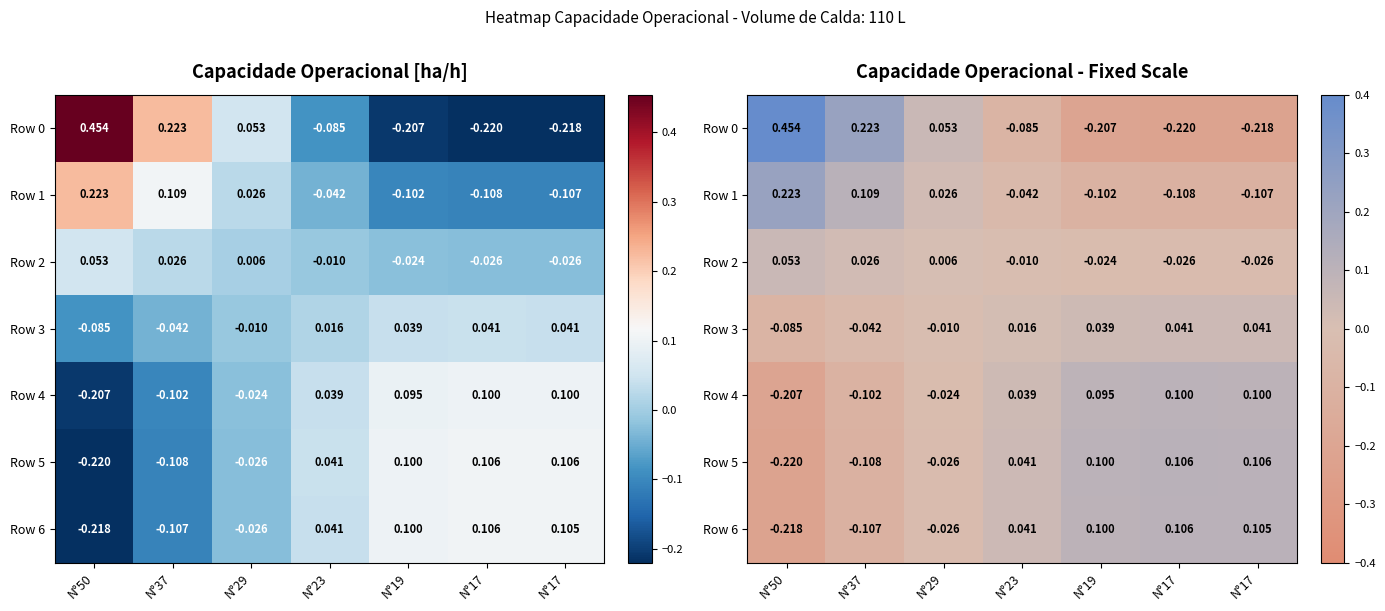

What is the difference between the highest and lowest values at N°29?

0.1